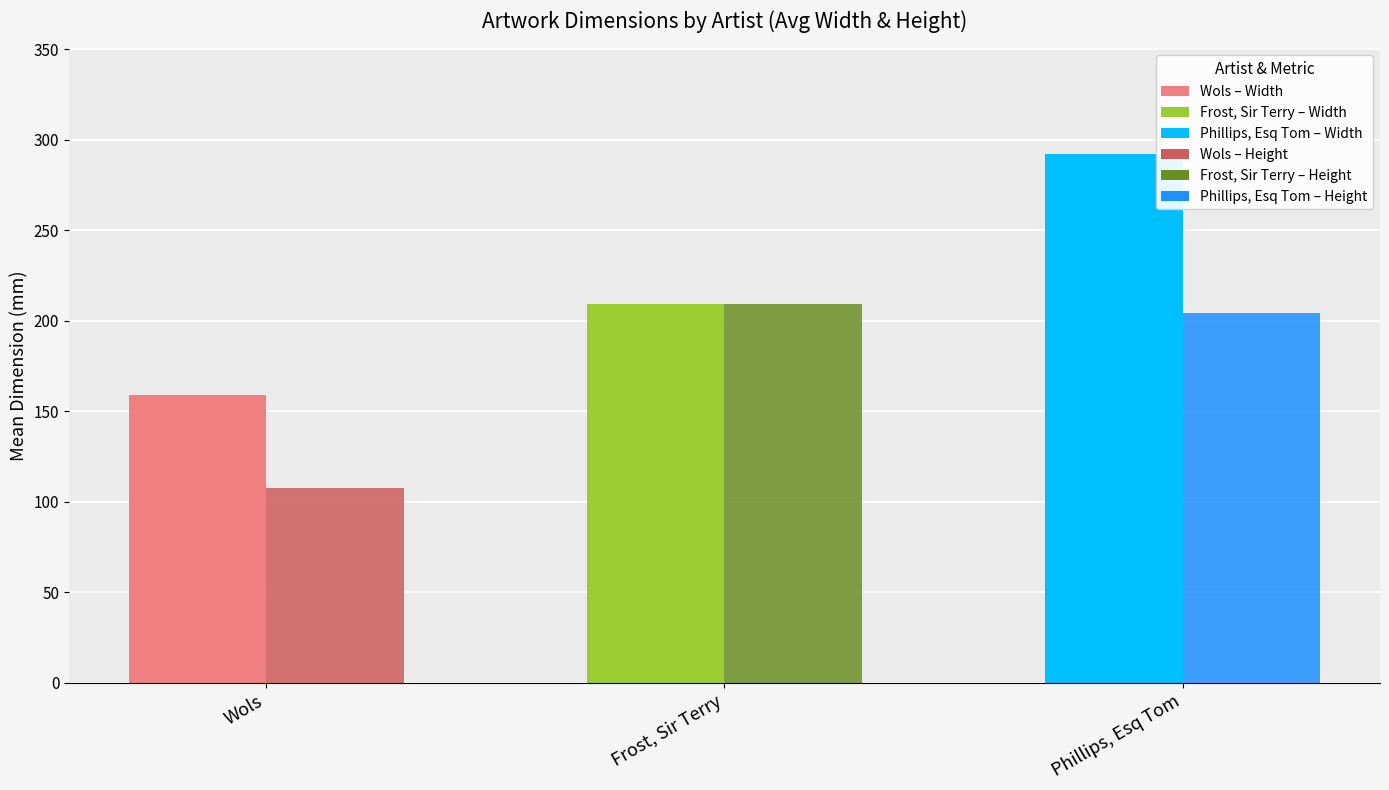

Are the bars horizontal?

No